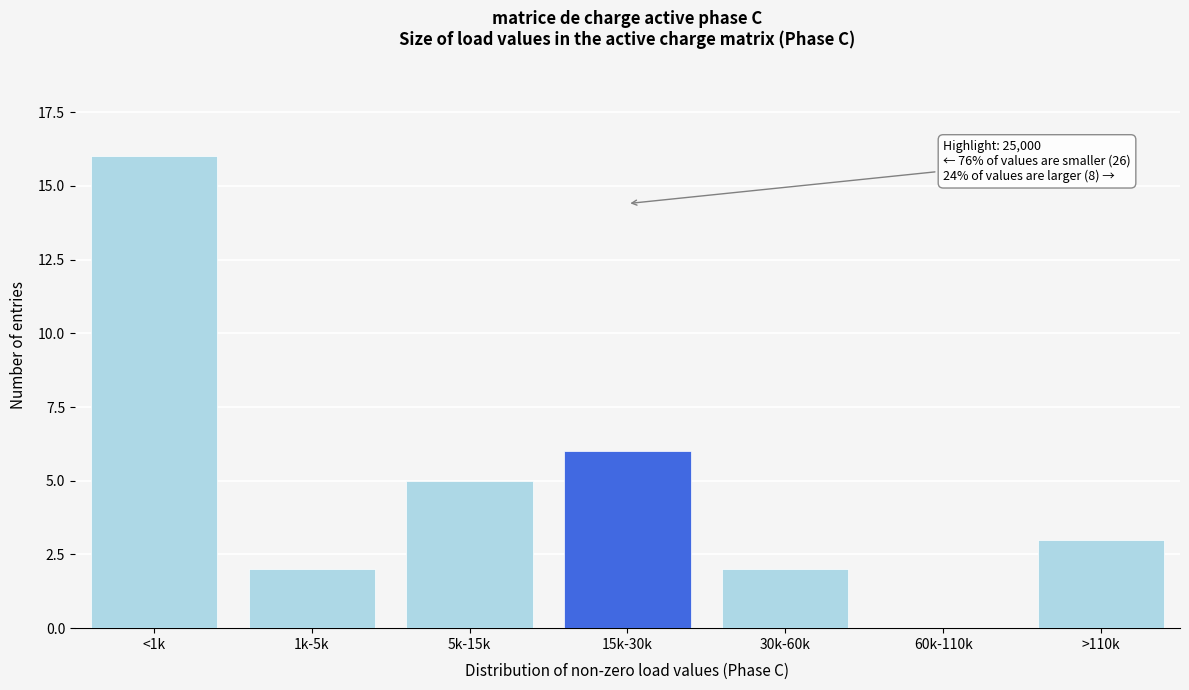

Reading left to right, what are all the values shown in this chart?

<1k=16	1k-5k=2	5k-15k=5	15k-30k=6	30k-60k=2	60k-110k=0	>110k=3